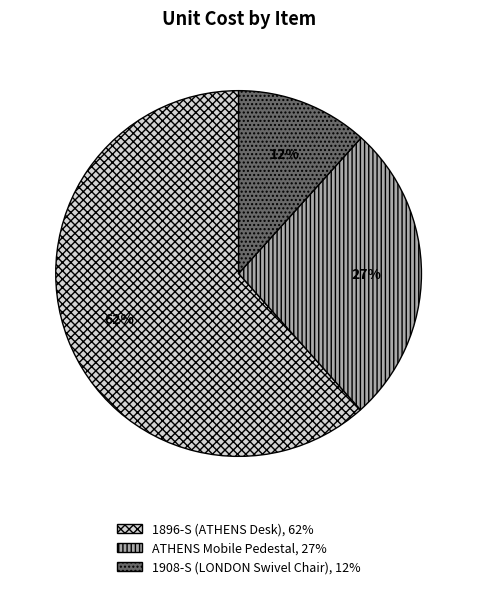

Do 1908-S (LONDON Swivel Chair) and ATHENS Mobile Pedestal together represent more than half of the pie?

No